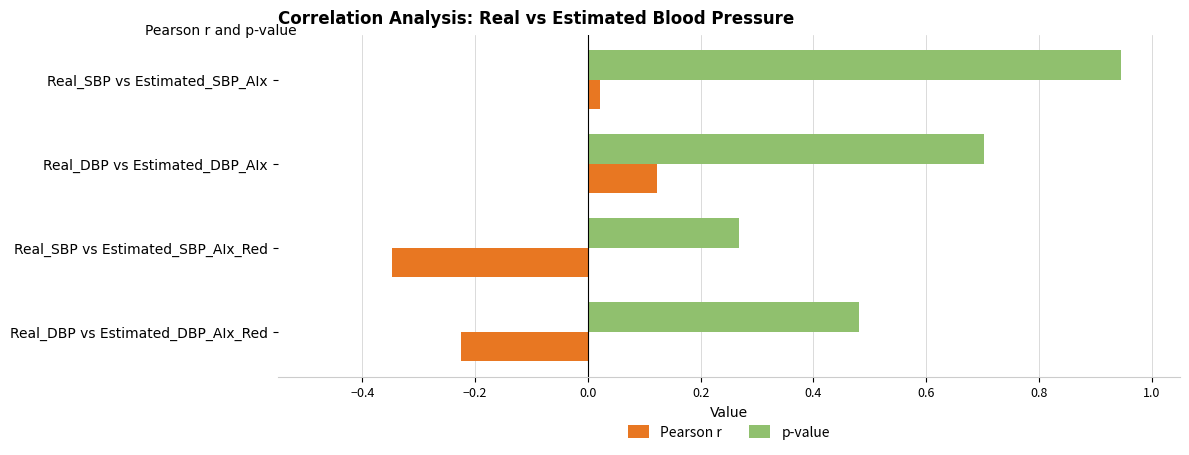

Rank the categories by Pearson r value from highest to lowest.

Real_DBP vs Estimated_DBP_AIx, Real_SBP vs Estimated_SBP_AIx, Real_DBP vs Estimated_DBP_AIx_Red, Real_SBP vs Estimated_SBP_AIx_Red